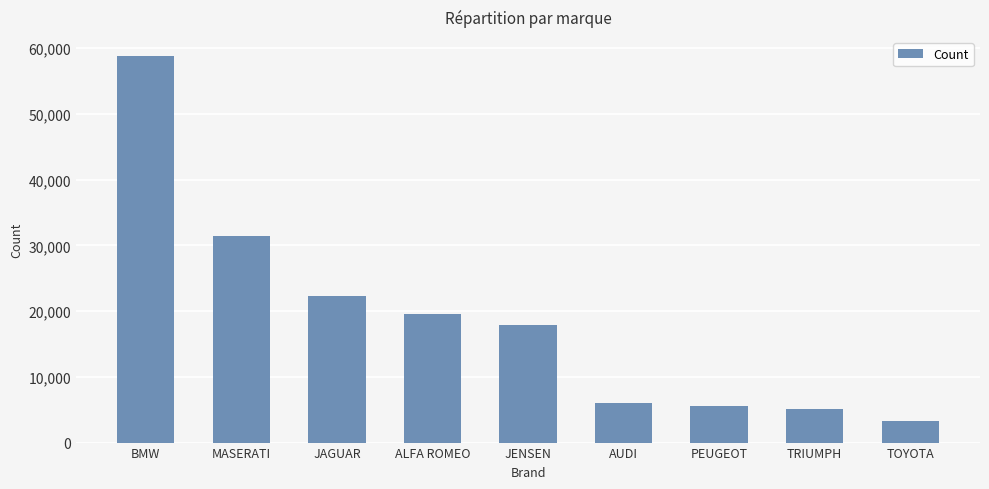

What is the difference between the maximum and minimum values?

55423